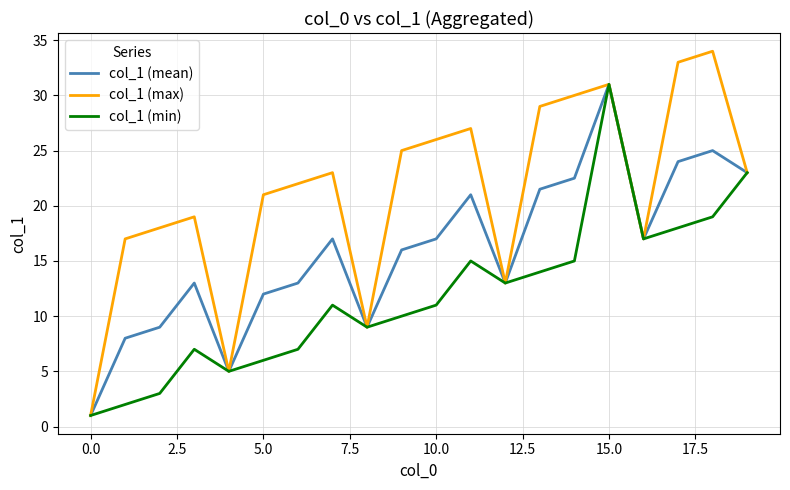

Rank the series by their average value, from highest to lowest.

col_1 (max), col_1 (mean), col_1 (min)